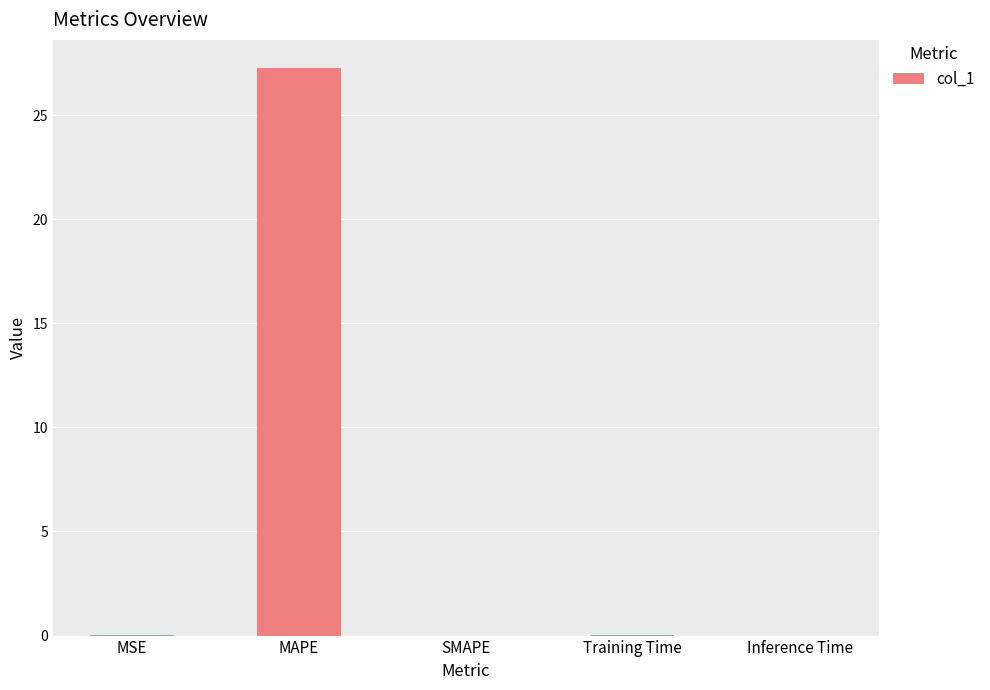

At which category does the chart reach its peak across all series?

MAPE